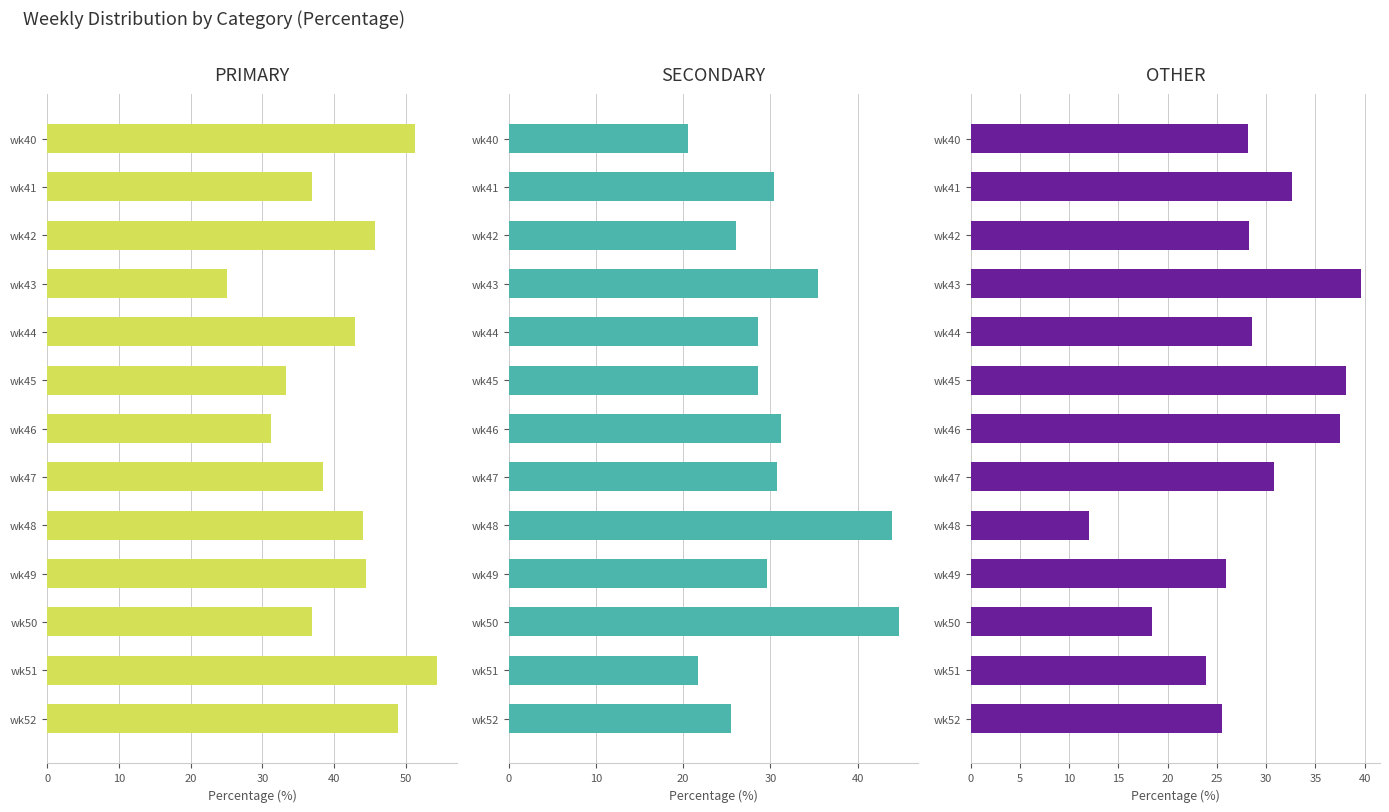

Rank the series at wk40 from highest to lowest value.

PRIMARY, OTHER, SECONDARY